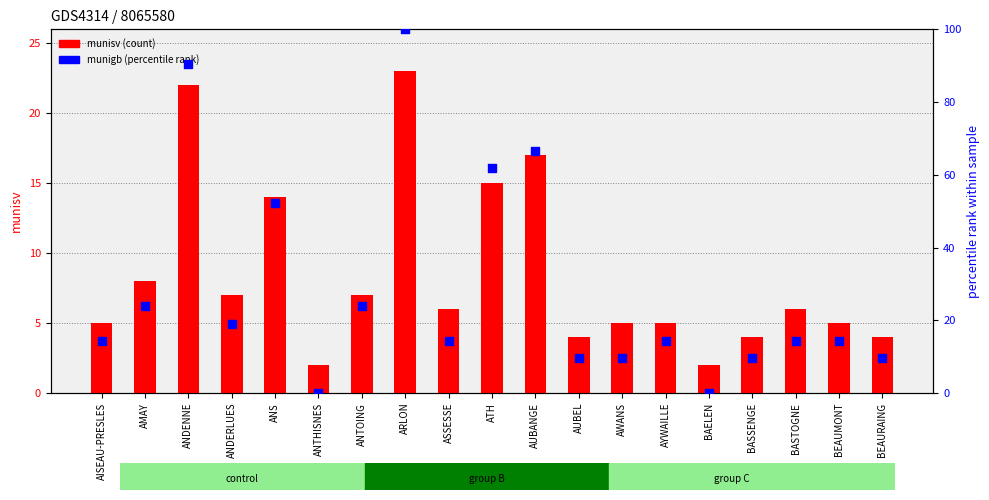

What are all the series names shown in the legend?

munisv (count), munigb (percentile rank)